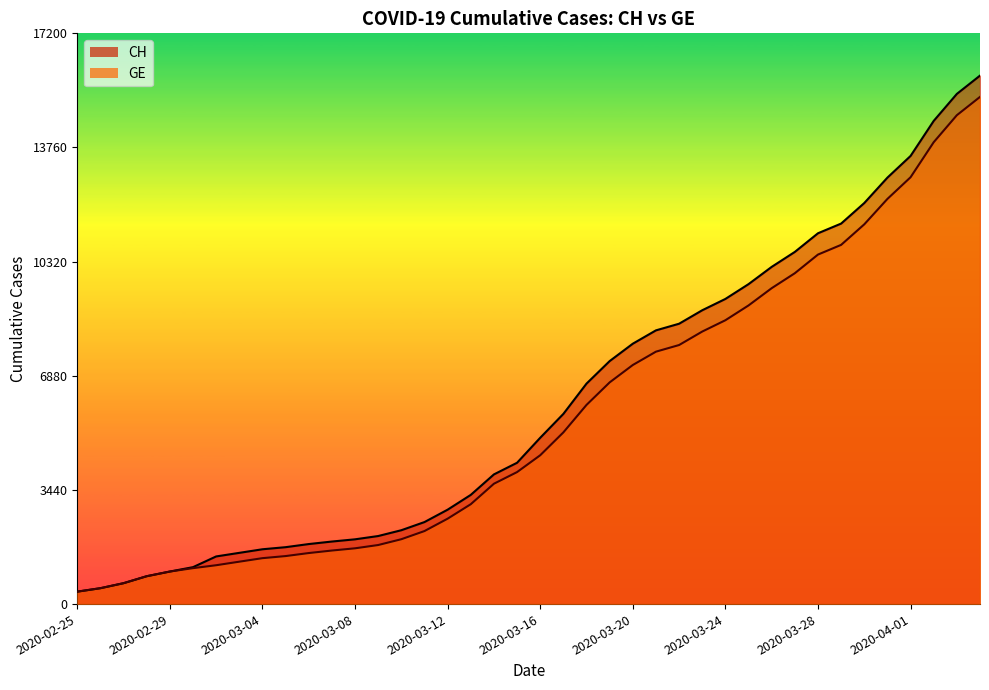

The value of CH at 2020-02-26 is 479. True or false?

True